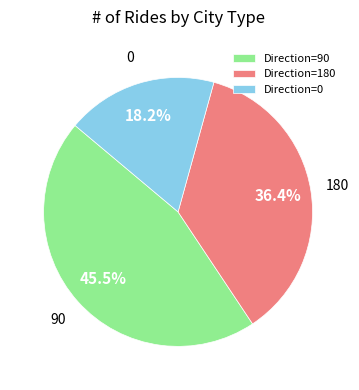

Approximately how many times larger is the value at 0 compared to 180?

0.5